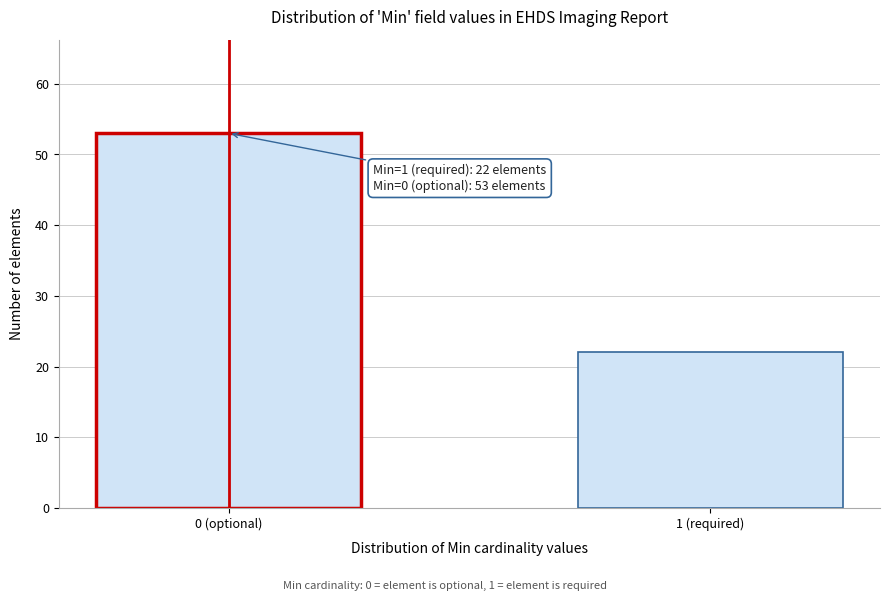

Reading left to right, extract all data points from this chart.

53	22